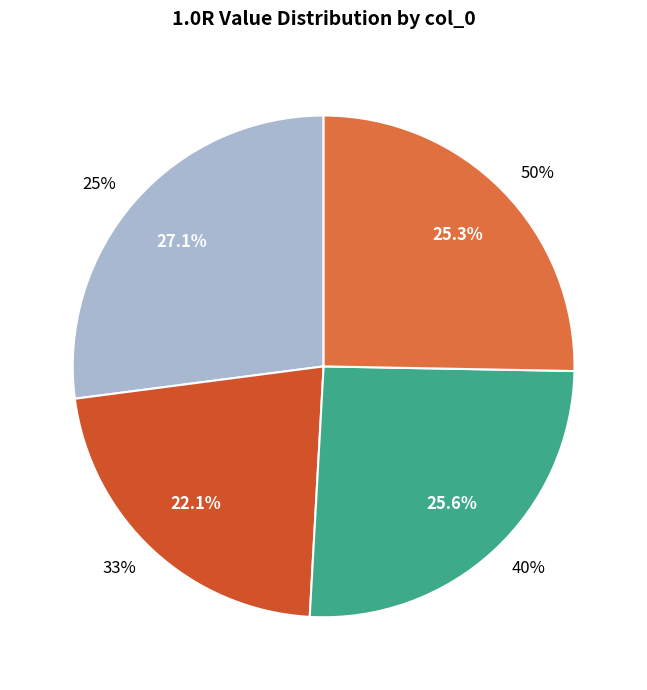

The 40% slice represents 26% of the pie. True or false?

True